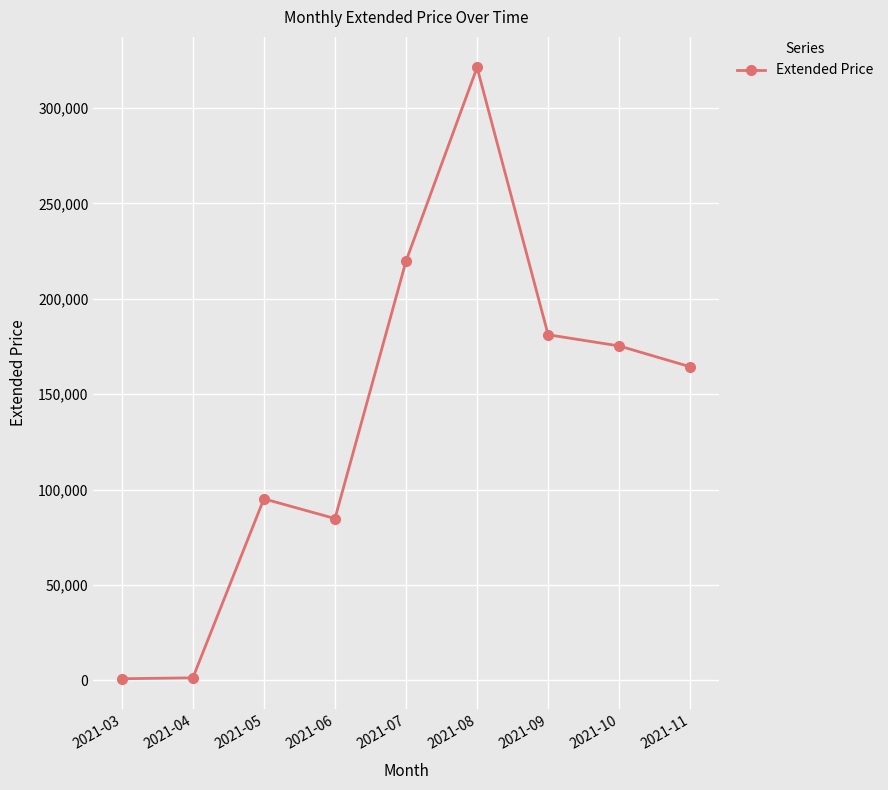

What is the value of the 8th point from the left?

175291.7